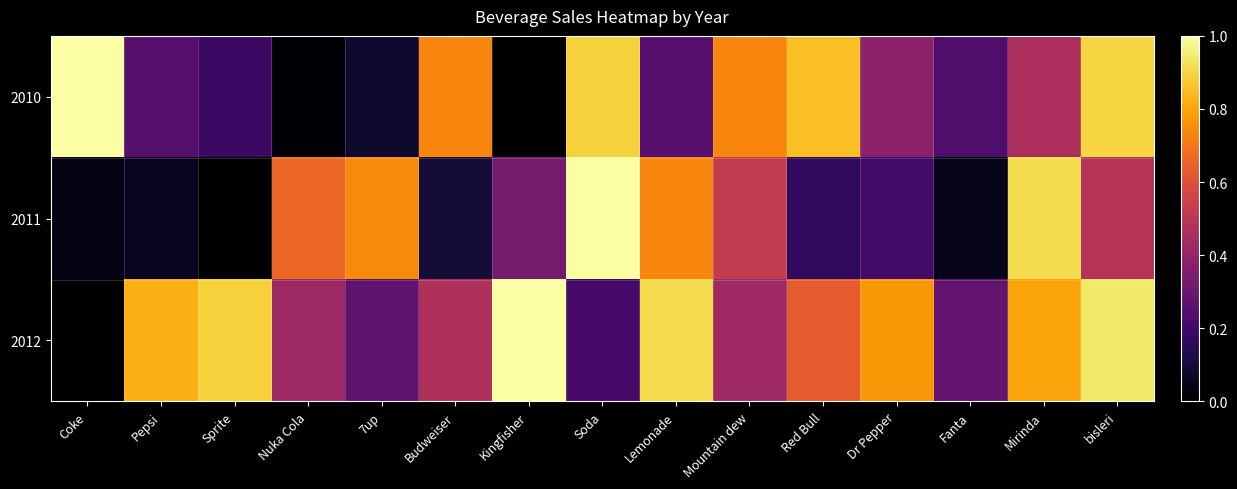

Reading left to right, what are all the values shown in this chart?

2010: Coke=1.0	Pepsi=0.3	Sprite=0.2	Nuka Cola=0.0	7up=0.1	Budweiser=0.7	Kingfisher=0.0	Soda=0.9	Lemonade=0.3	Mountain dew=0.7	Red Bull=0.9	Dr Pepper=0.4	Fanta=0.2	Mirinda=0.5	bisleri=0.9
2011: Coke=0.0	Pepsi=0.1	Sprite=0.0	Nuka Cola=0.7	7up=0.7	Budweiser=0.1	Kingfisher=0.3	Soda=1.0	Lemonade=0.7	Mountain dew=0.5	Red Bull=0.2	Dr Pepper=0.2	Fanta=0.0	Mirinda=0.9	bisleri=0.5
2012: Coke=0.0	Pepsi=0.8	Sprite=0.9	Nuka Cola=0.4	7up=0.3	Budweiser=0.5	Kingfisher=1.0	Soda=0.2	Lemonade=0.9	Mountain dew=0.4	Red Bull=0.6	Dr Pepper=0.8	Fanta=0.3	Mirinda=0.8	bisleri=0.9